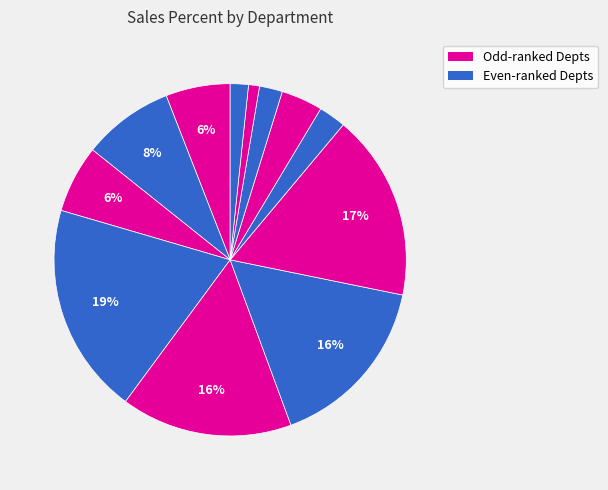

How many slices are in this pie chart?

12